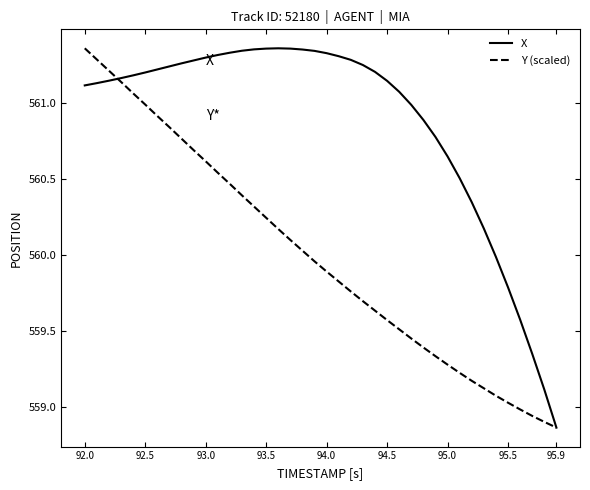

Rank the series by their average value, from highest to lowest.

X, Y (scaled)